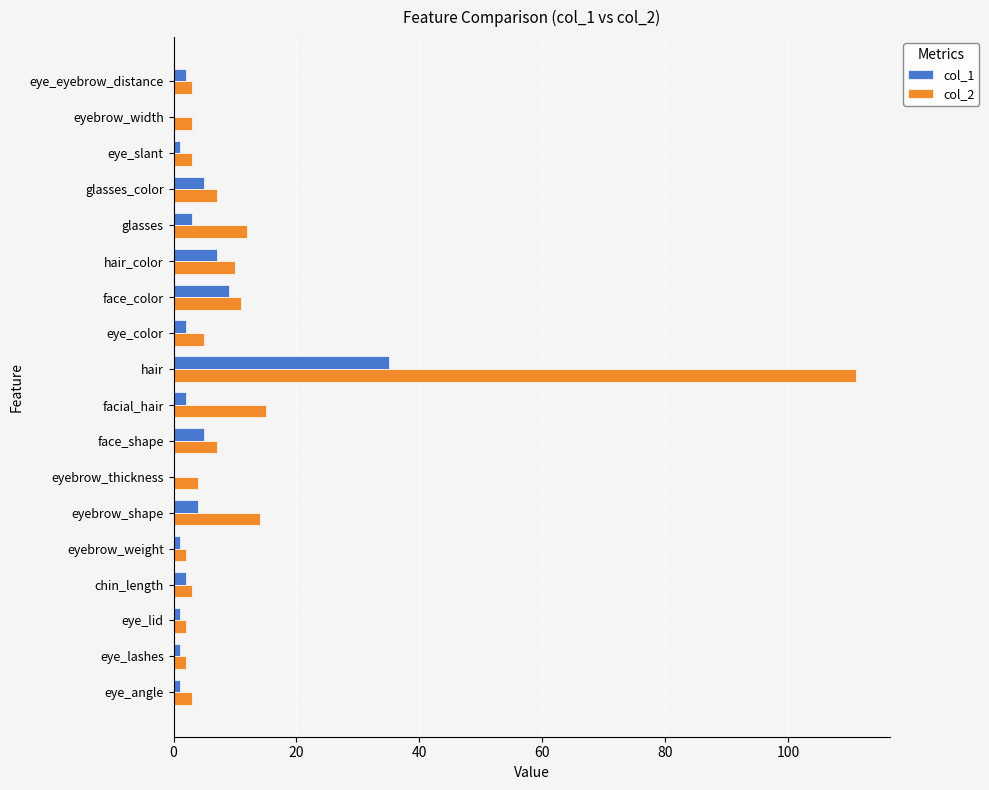

The value of col_1 at eyebrow_width is 0. True or false?

True